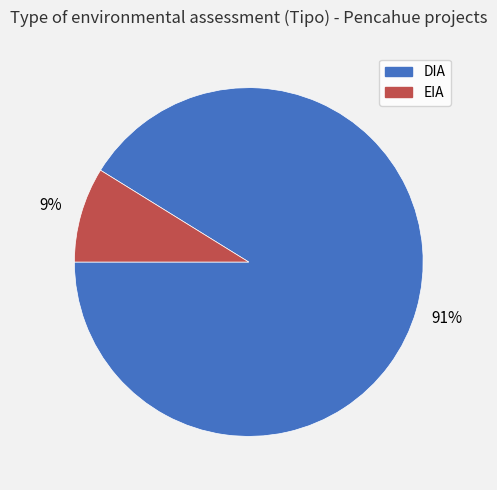

Which slice is the smallest?

EIA